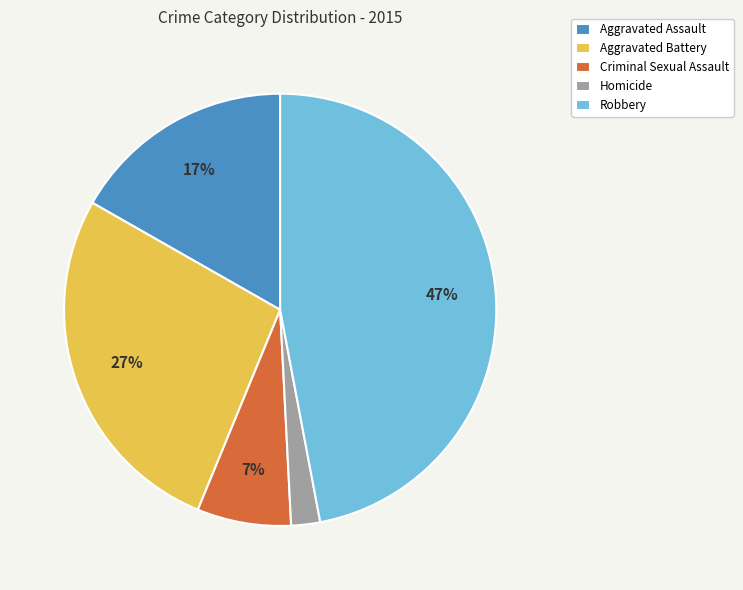

To the nearest percent, what is the difference between the Homicide and Criminal Sexual Assault slice percentages?

5%